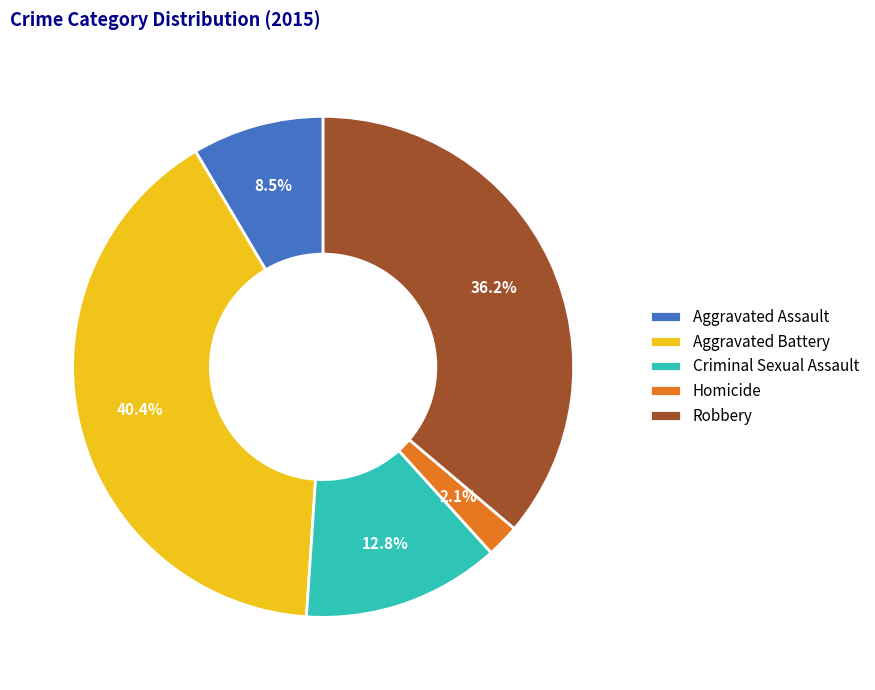

Approximately how many times larger is the value at Aggravated Assault compared to Robbery?

0.2